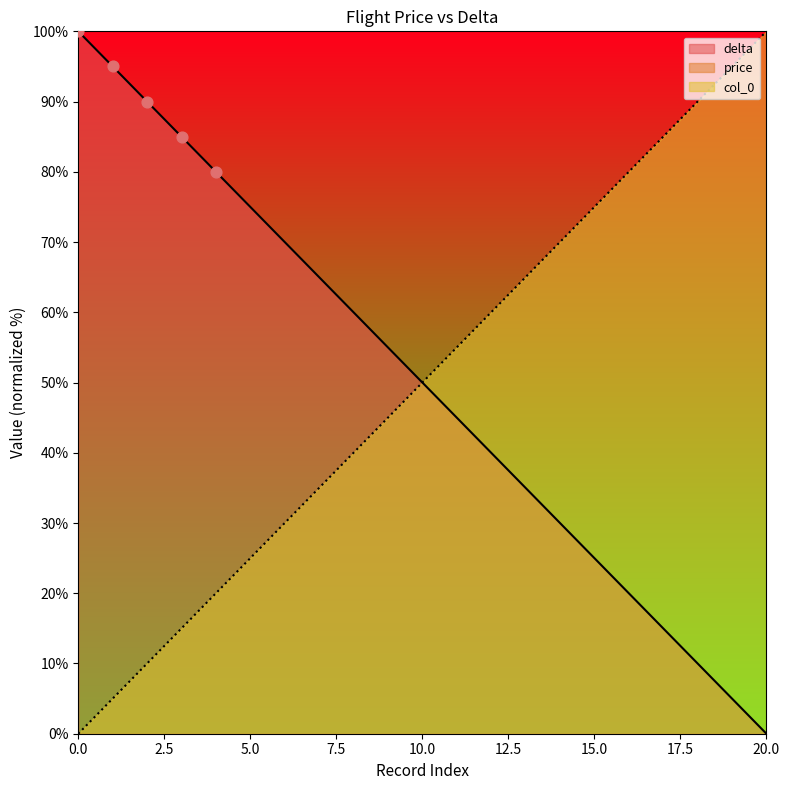

Which series contains the highest Y value?

col_0